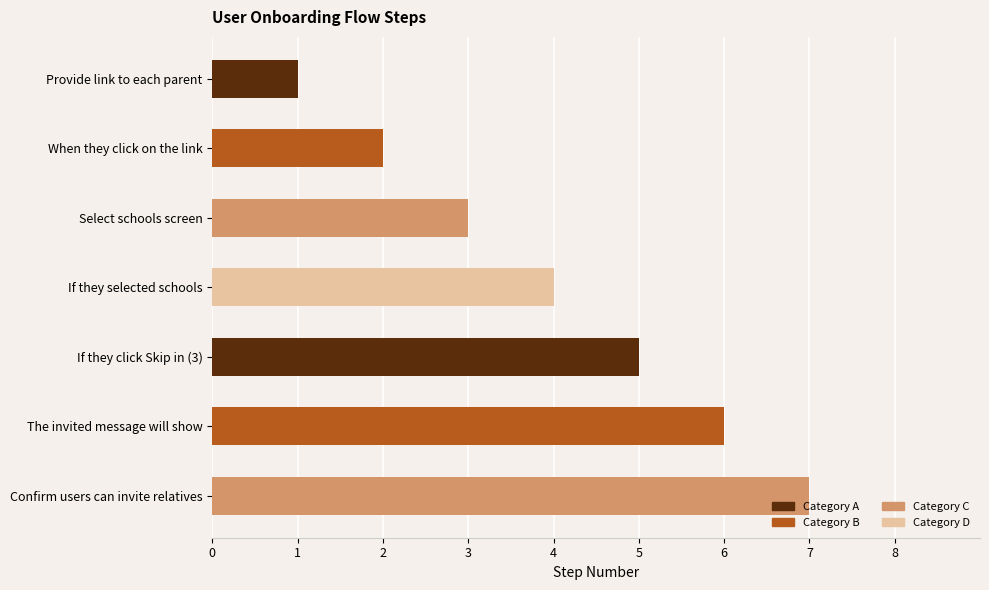

What is the difference between the second highest and second lowest values?

4